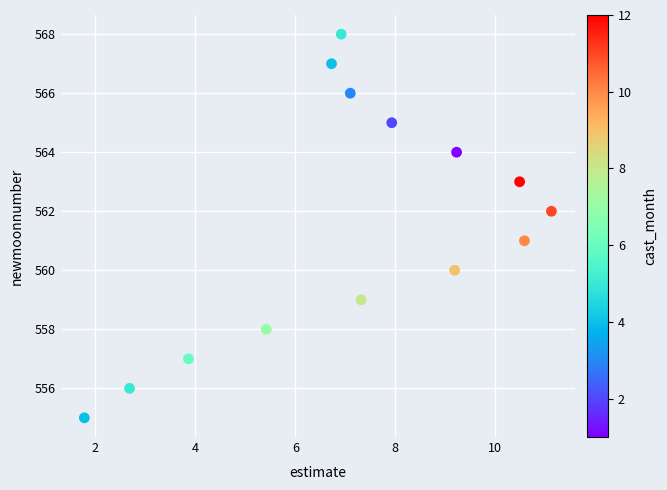

What is the range of Y values (max minus min)?

13